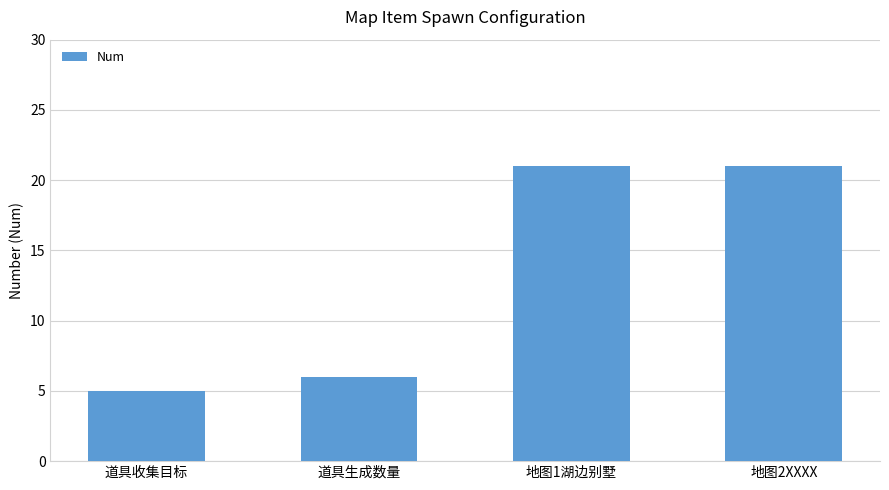

What is the smallest value displayed?

5